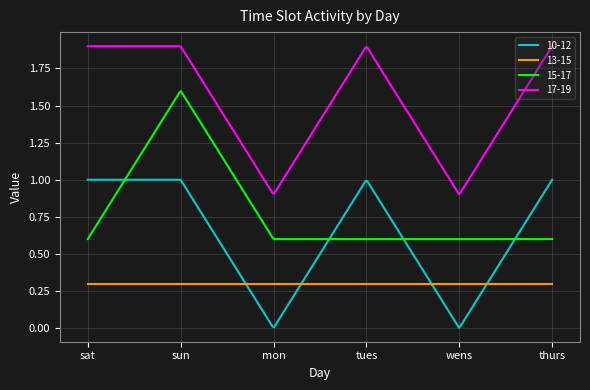

True or false: 17-19 and 15-17 cross at least once.

False